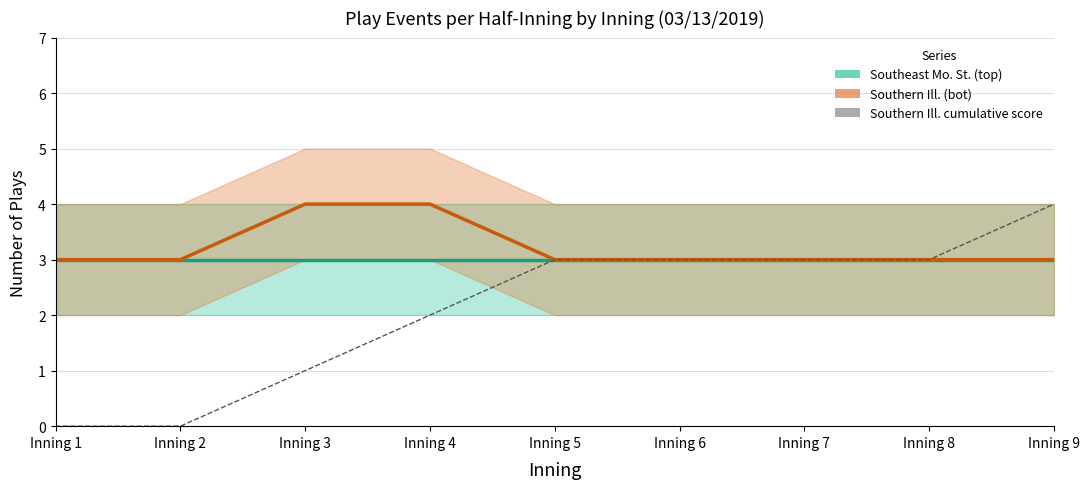

What is the lowest value of the Southern Ill. (bot) series?

3